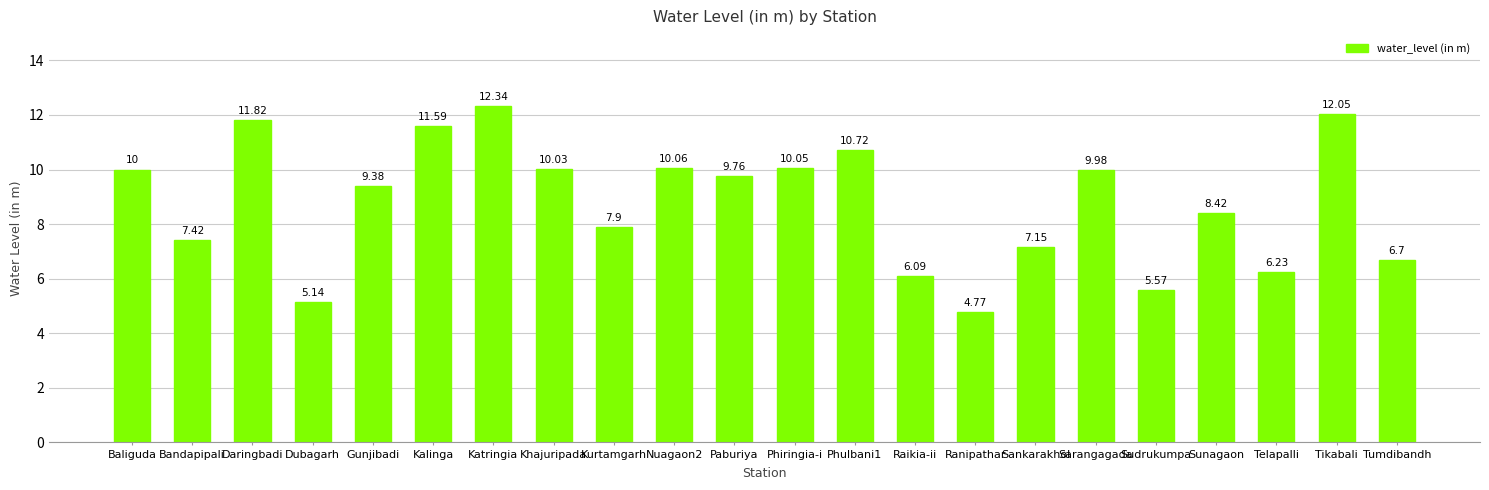

List the labels in order of value, largest first.

Katringia, Tikabali, Daringbadi, Kalinga, Phulbani1, Nuagaon2, Phiringia-i, Khajuripada, Baliguda, Sarangagada, Paburiya, Gunjibadi, Sunagaon, Kurtamgarh, Bandapipali, Sankarakhol, Tumdibandh, Telapalli, Raikia-ii, Sudrukumpa, Dubagarh, Ranipathar